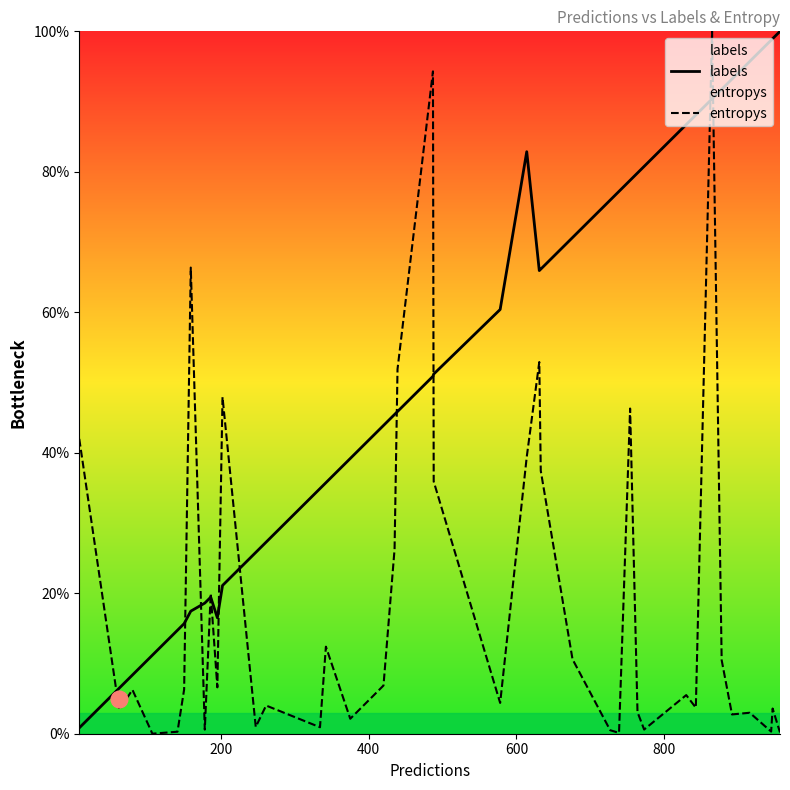

True or false: labels and entropys intersect in this chart.

True